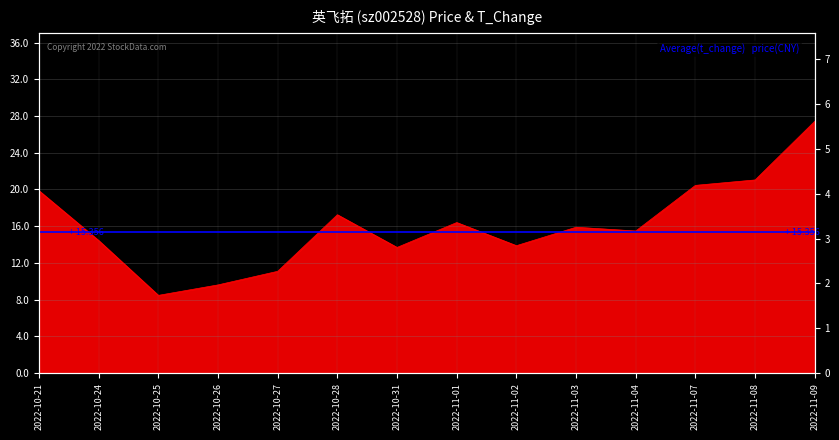

What are all the series names shown in the legend?

price, t_change